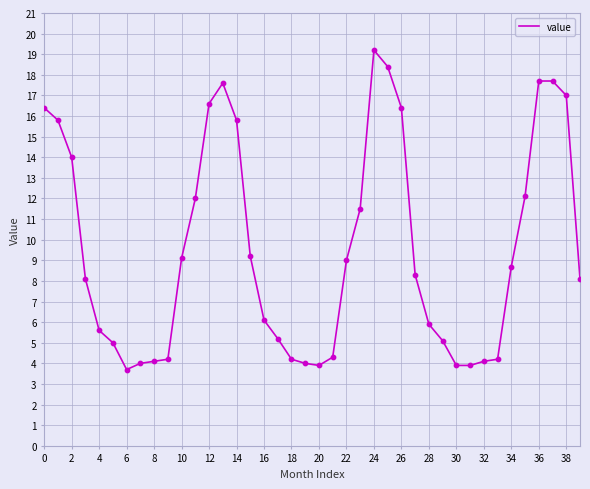

What is the maximum value shown in the chart?

19.2